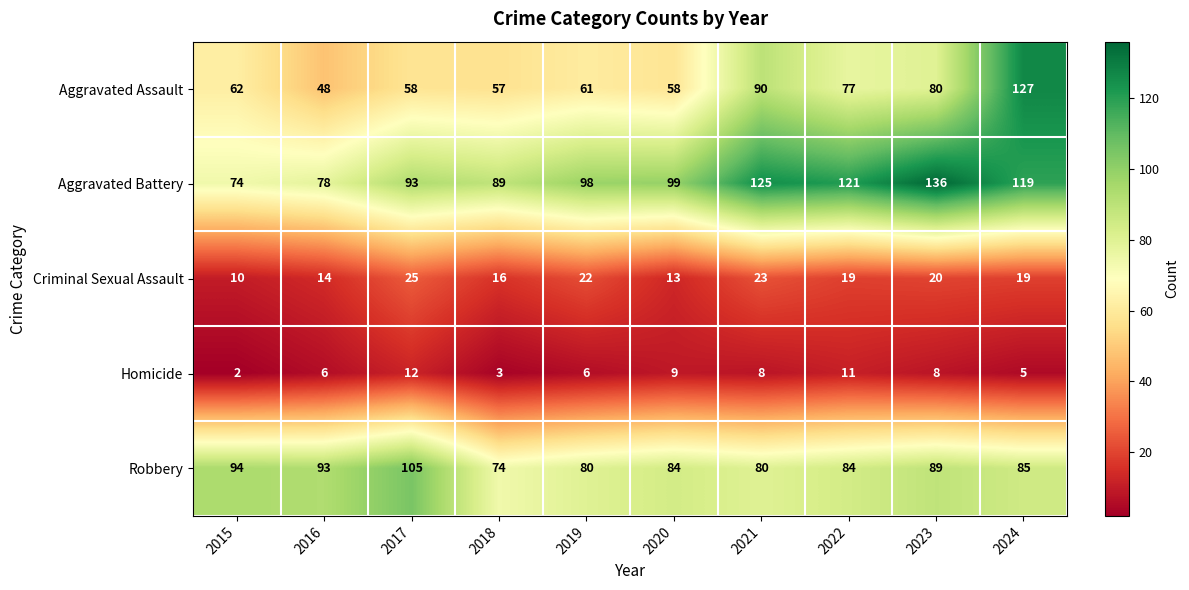

The value of Homicide at 2020 is 9. True or false?

True